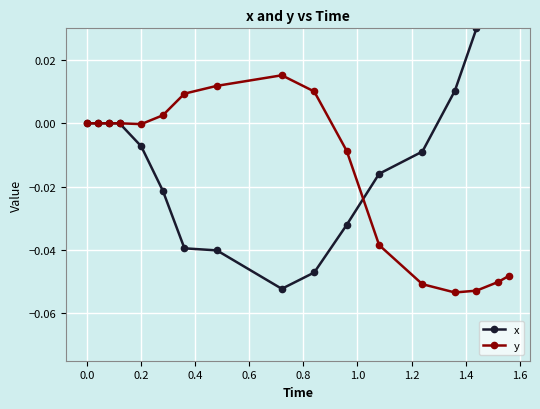

What is the difference between the maximum and minimum values in the y series?

0.1